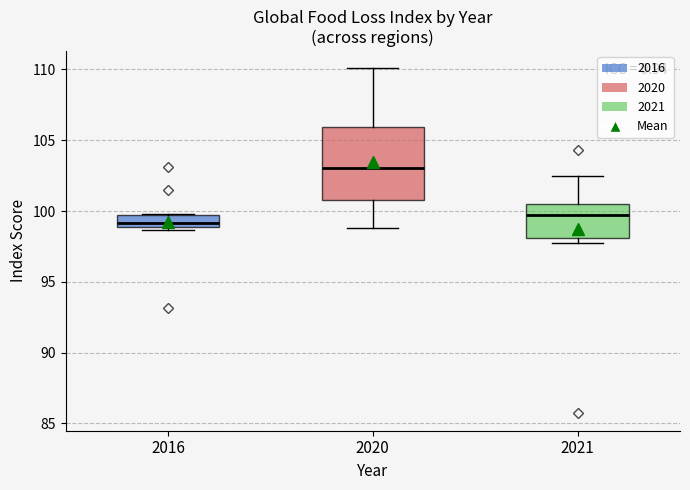

Which box is the tallest, from its lower edge to its upper edge?

2020